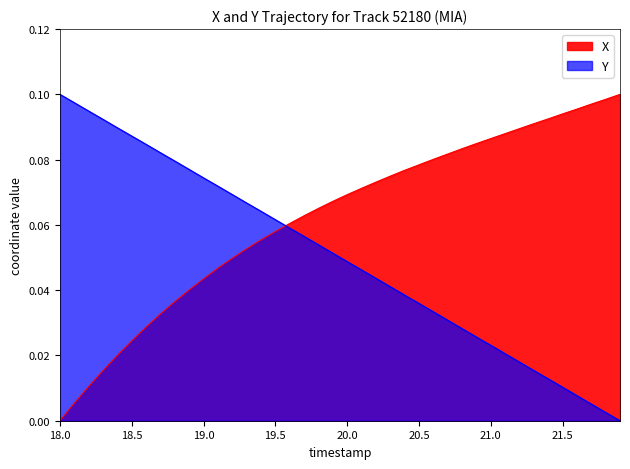

How many times do Y and X cross each other?

1